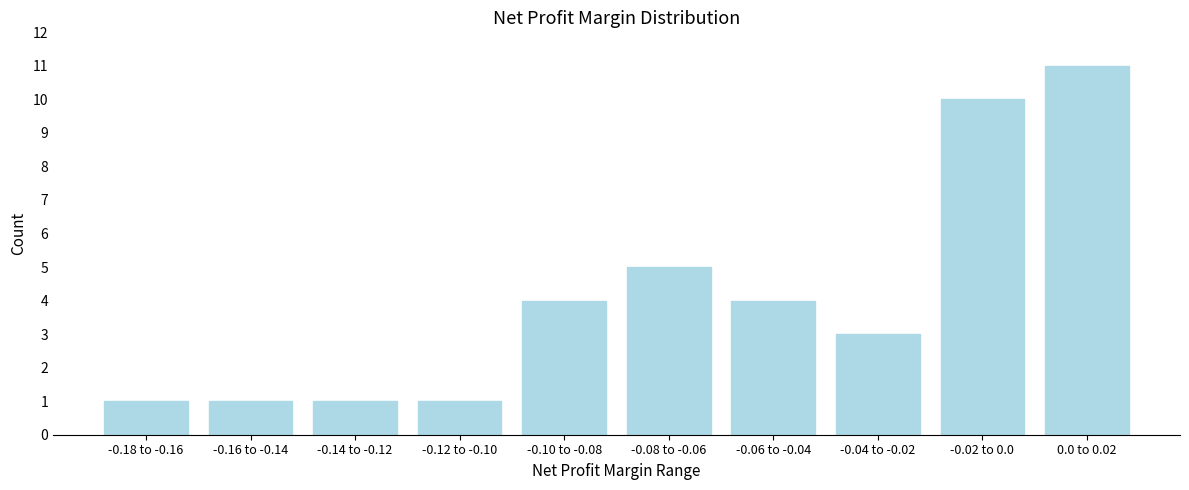

Reading left to right, list all the values displayed in this chart.

1	1	1	1	4	5	4	3	10	11